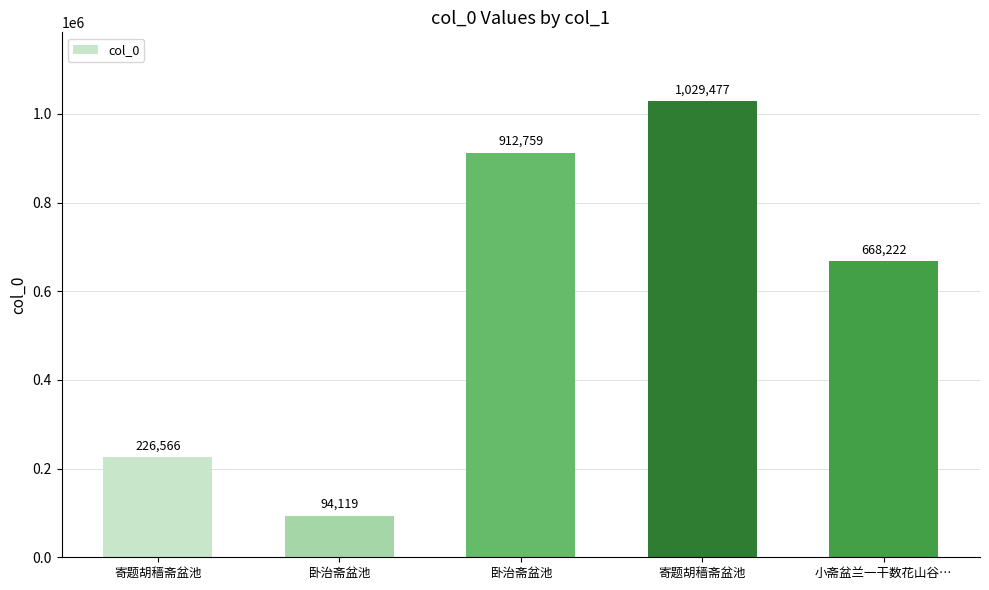

How many bars are there in total?

5